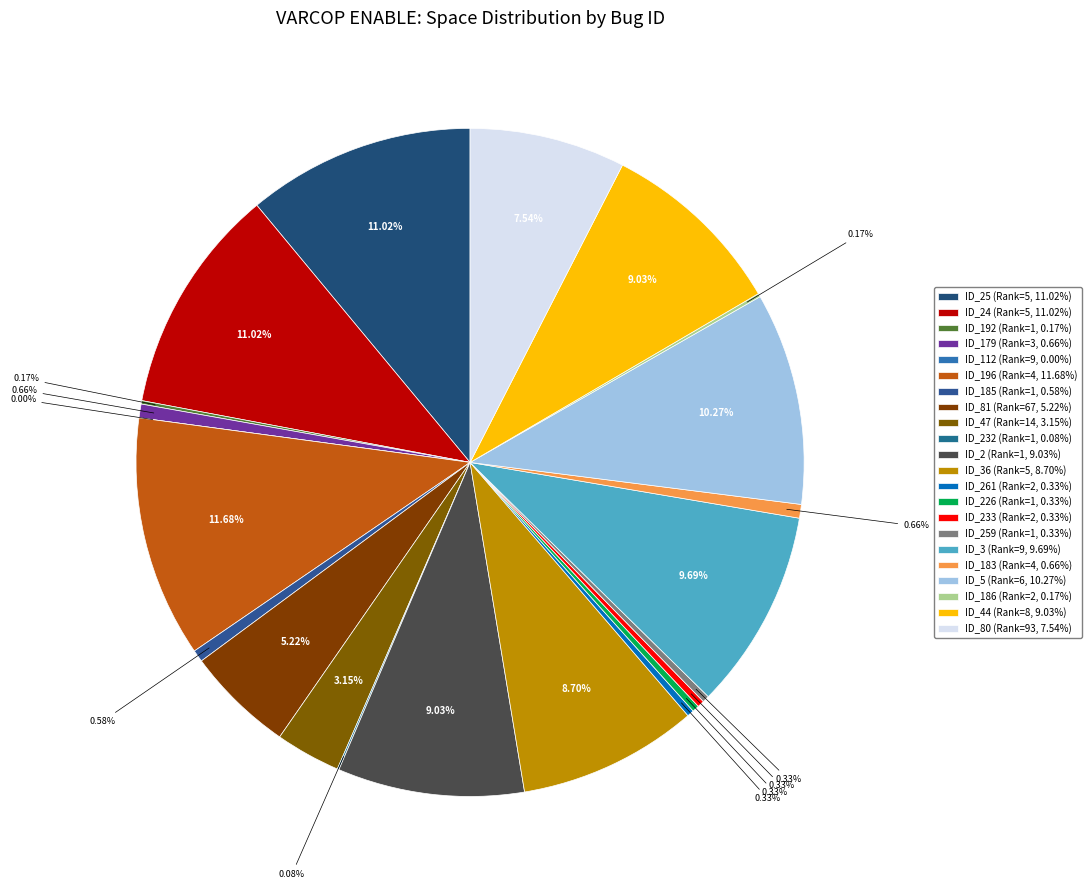

How many slices are in this pie chart?

22